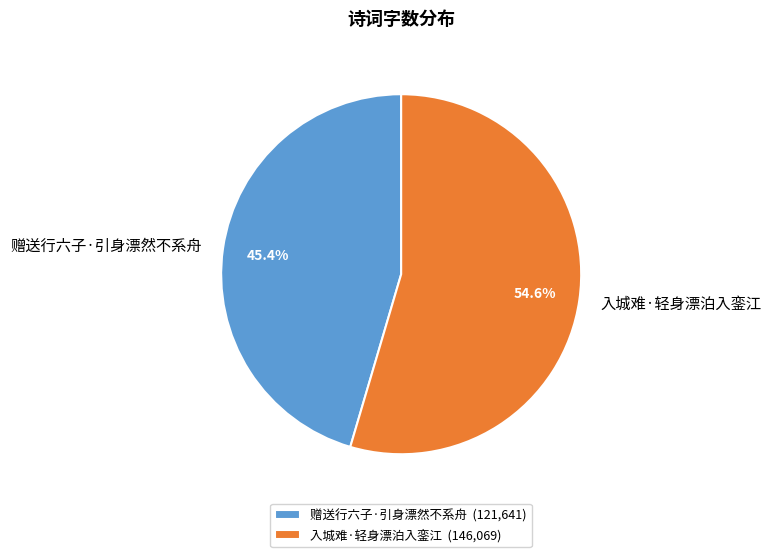

Which slice is the largest?

入城难·轻身漂泊入銮江